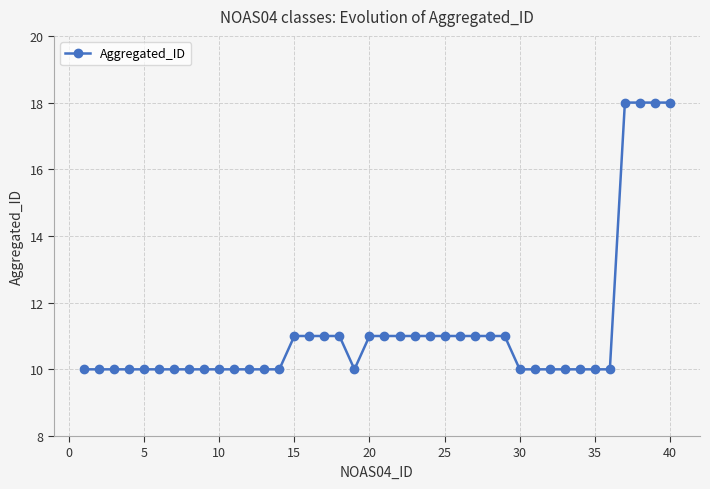

Count the number of categories in the chart.

40